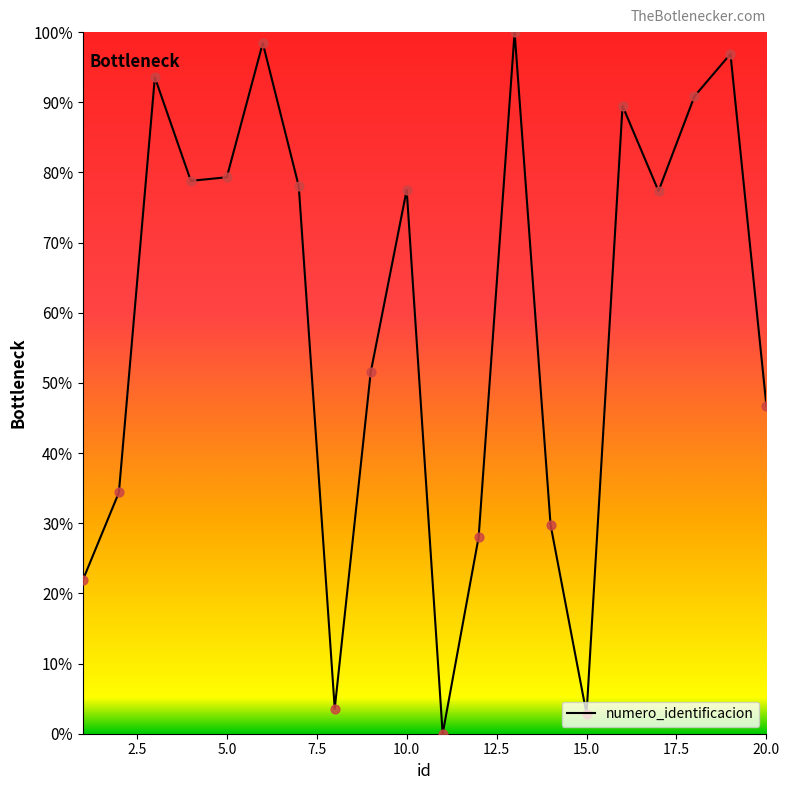

What is the difference between the maximum and minimum values?

100.0